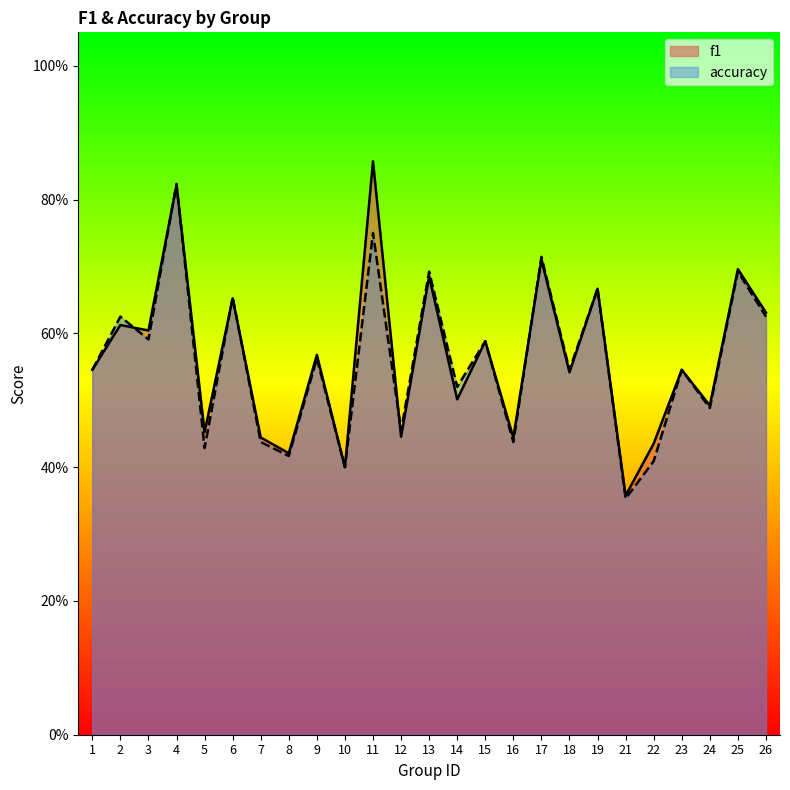

At how many categories does at least one series exceed 0?

25